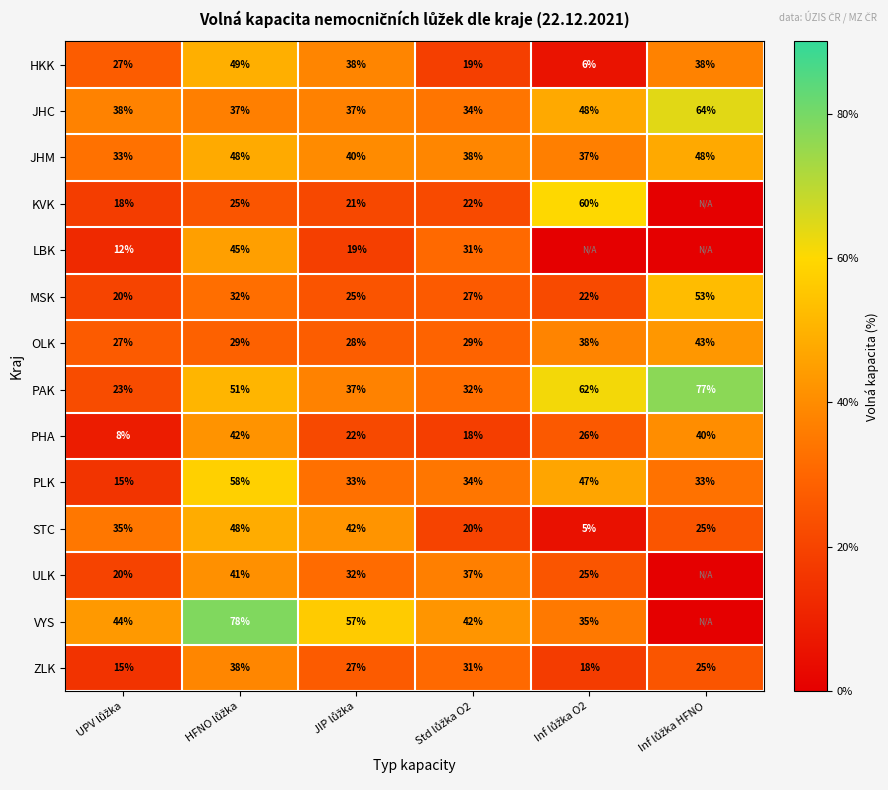

What is the average value of the ZLK series?

26